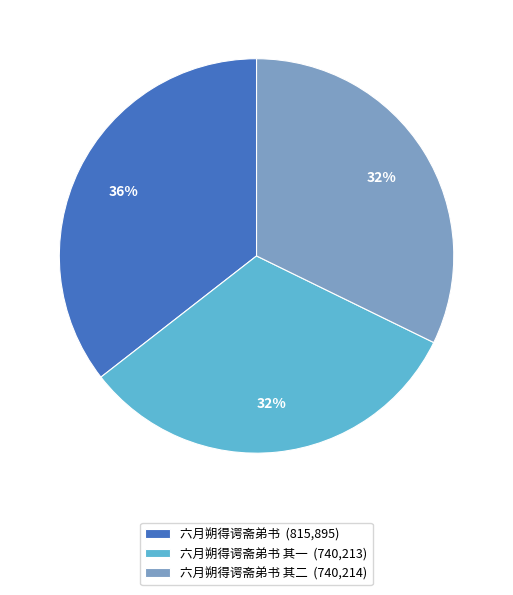

Is it true that 六月朔得谔斋弟书 其一 (740,213) is 32% of the pie?

True